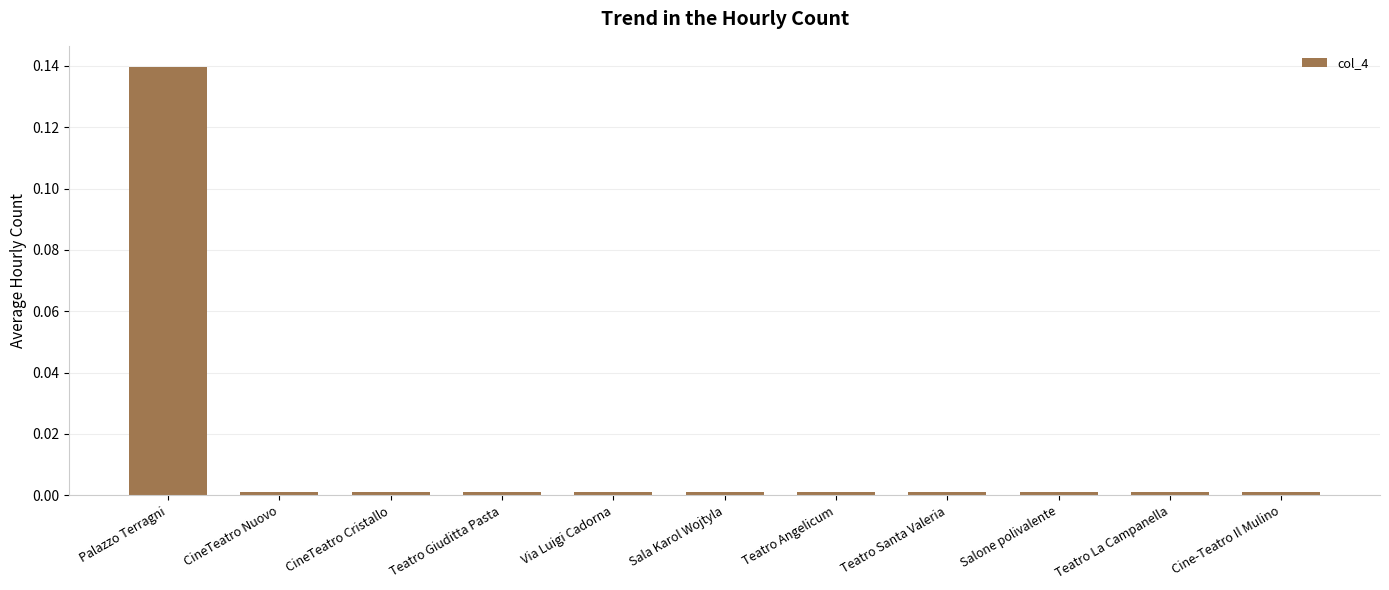

What is the label of the 7th bar from the right?

Via Luigi Cadorna